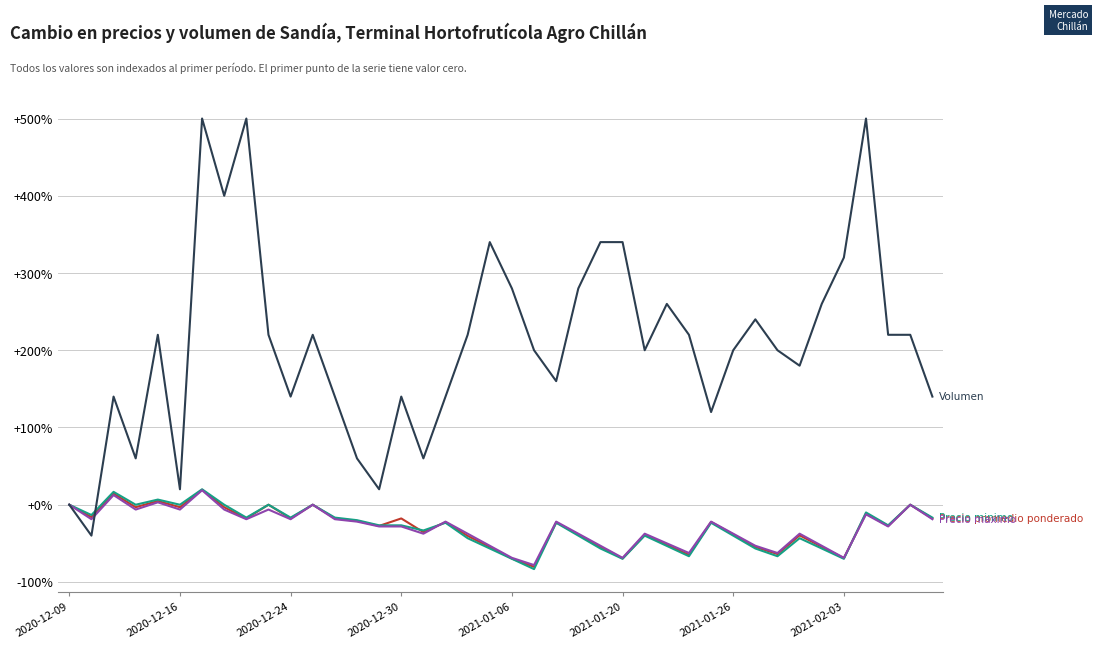

Does the chart display data point markers on the line(s)?

No